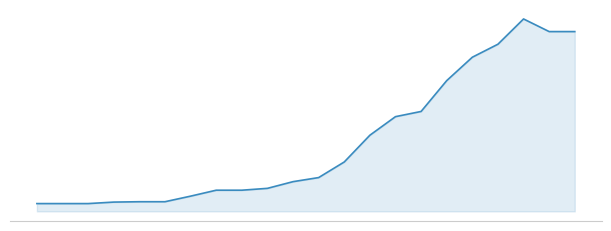

Is this an area chart (filled region under the line)?

Yes